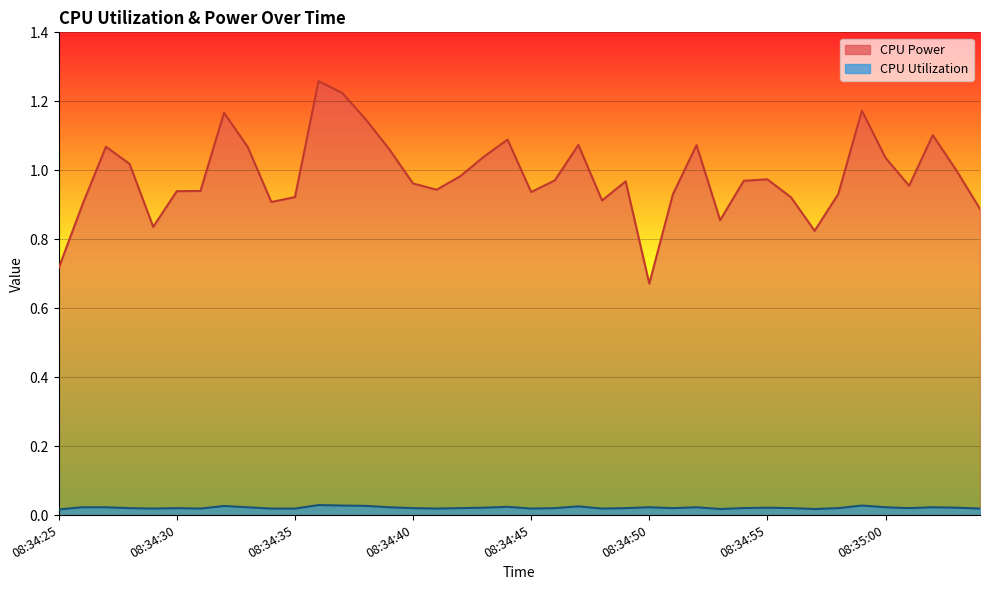

What is the difference between the highest and lowest values at 08:34:42?

1.0